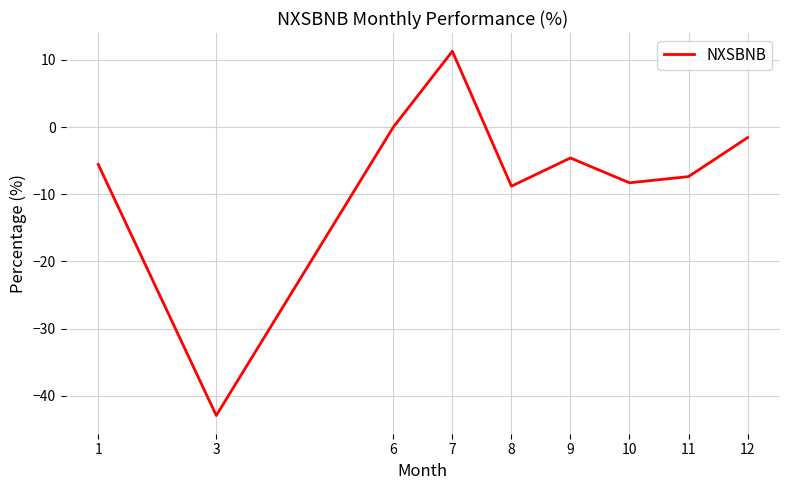

What is the sum of the values at 3 and 8?

-51.7